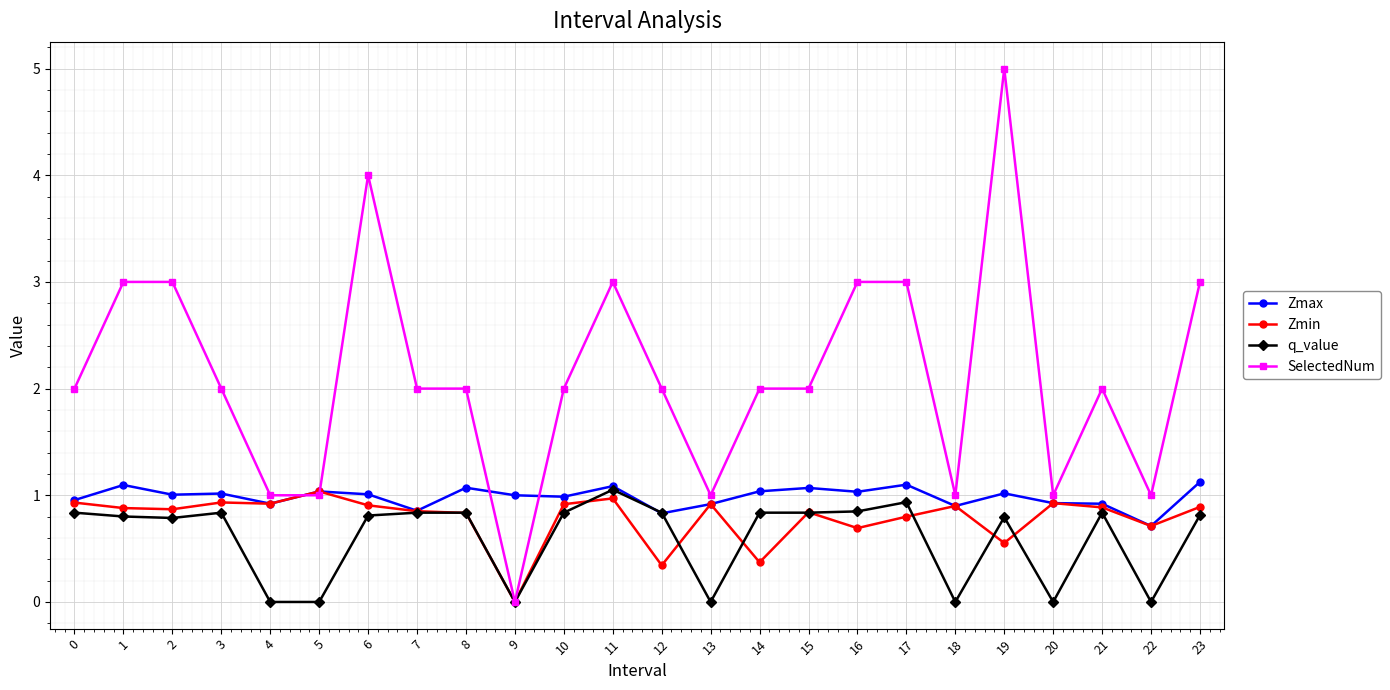

Which series has the largest total across all categories?

SelectedNum